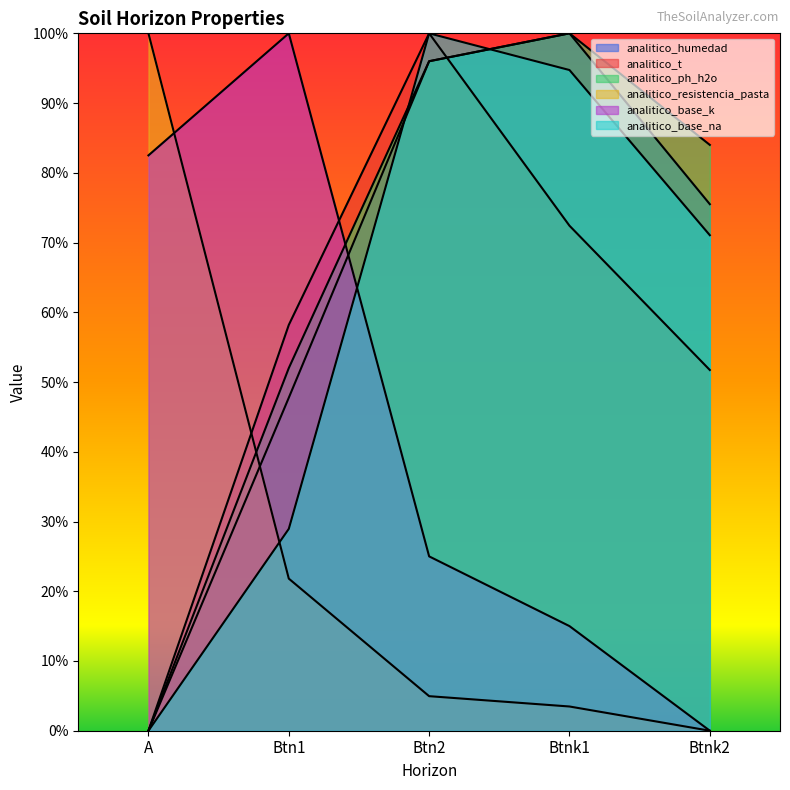

What is the difference between the analitico_humedad values at Btn1 and A?

0.5